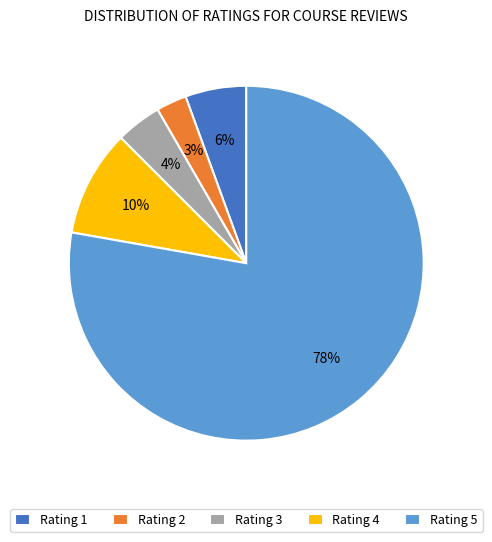

Is it true that Rating 1 is 17% of the pie?

False